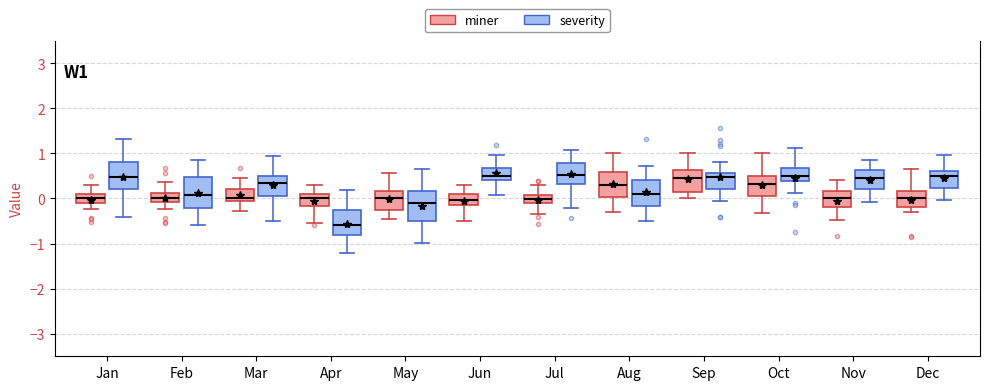

Reading left to right, read every box against the y-axis: the position of its median line, the range the box covers, and the ends of its whiskers. The values are not printed on the chart, so give them approximately, as read against the axis.

Jan (miner): median 0.0, box -0.1 to 0.1, whiskers -0.2 to 0.3
Jan (severity): median 0.5, box 0.2 to 0.8, whiskers -0.4 to 1.3
Feb (miner): median 0.0, box -0.1 to 0.1, whiskers -0.2 to 0.4
Feb (severity): median 0.1, box -0.2 to 0.5, whiskers -0.6 to 0.8
Mar (miner): median 0.0, box -0.1 to 0.2, whiskers -0.3 to 0.5
Mar (severity): median 0.3, box 0.1 to 0.5, whiskers -0.5 to 0.9
Apr (miner): median 0.0, box -0.2 to 0.1, whiskers -0.5 to 0.3
Apr (severity): median -0.6, box -0.8 to -0.3, whiskers -1.2 to 0.2
May (miner): median 0.0, box -0.2 to 0.2, whiskers -0.4 to 0.6
May (severity): median -0.1, box -0.5 to 0.2, whiskers -1.0 to 0.7
Jun (miner): median 0.0, box -0.1 to 0.1, whiskers -0.5 to 0.3
Jun (severity): median 0.5, box 0.4 to 0.7, whiskers 0.1 to 1.0
Jul (miner): median 0.0, box -0.1 to 0.1, whiskers -0.4 to 0.3
Jul (severity): median 0.5, box 0.3 to 0.8, whiskers -0.2 to 1.1
Aug (miner): median 0.3, box 0.0 to 0.6, whiskers -0.3 to 1.0
Aug (severity): median 0.1, box -0.2 to 0.4, whiskers -0.5 to 0.7
Sep (miner): median 0.5, box 0.1 to 0.6, whiskers 0.0 to 1.0
Sep (severity): median 0.5, box 0.2 to 0.6, whiskers -0.1 to 0.8
Oct (miner): median 0.3, box 0.0 to 0.5, whiskers -0.3 to 1.0
Oct (severity): median 0.5, box 0.4 to 0.7, whiskers 0.1 to 1.1
Nov (miner): median 0.0, box -0.2 to 0.2, whiskers -0.5 to 0.4
Nov (severity): median 0.5, box 0.2 to 0.6, whiskers -0.1 to 0.9
Dec (miner): median 0.0, box -0.2 to 0.2, whiskers -0.3 to 0.7
Dec (severity): median 0.5, box 0.2 to 0.6, whiskers 0.0 to 1.0